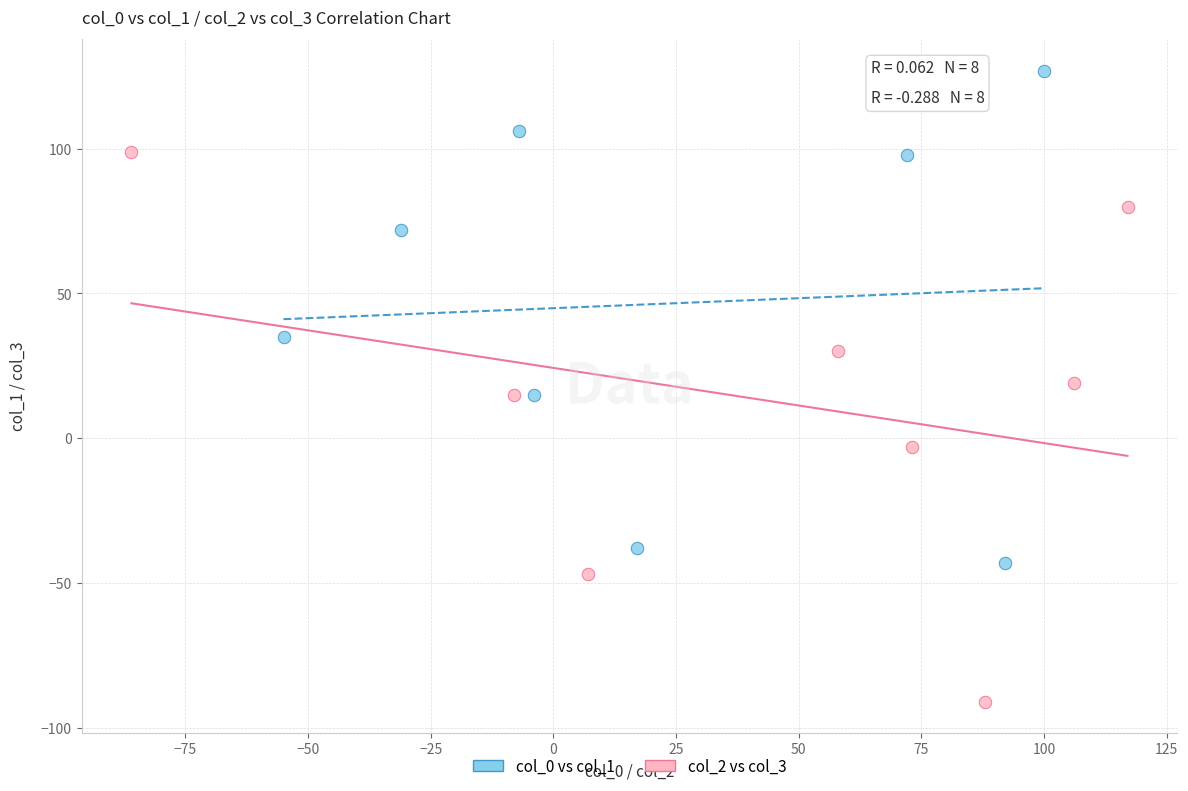

Which series reaches the maximum Y coordinate?

col_0 vs col_1